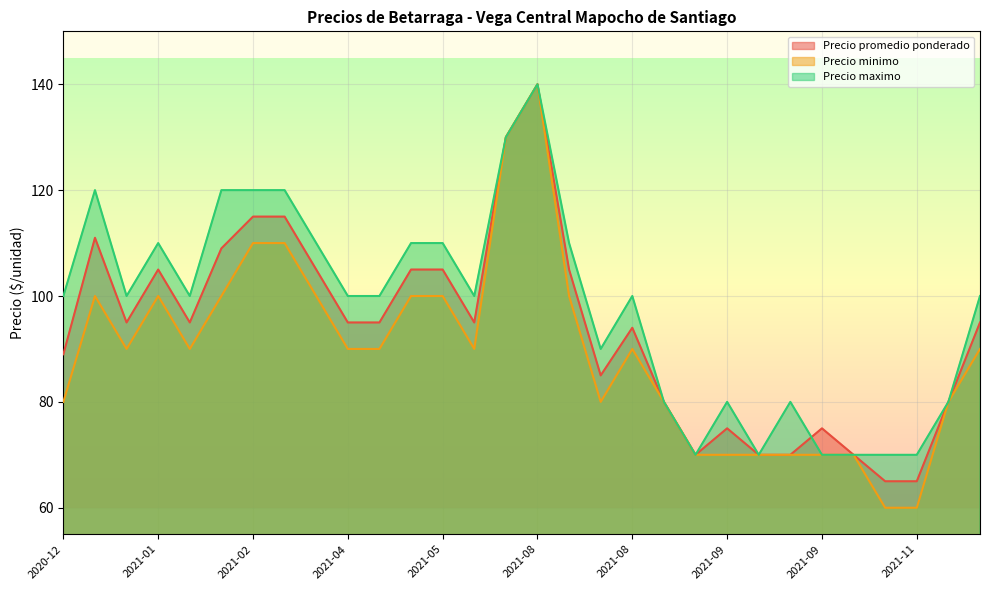

What is the average value of the Precio minimo series?

89